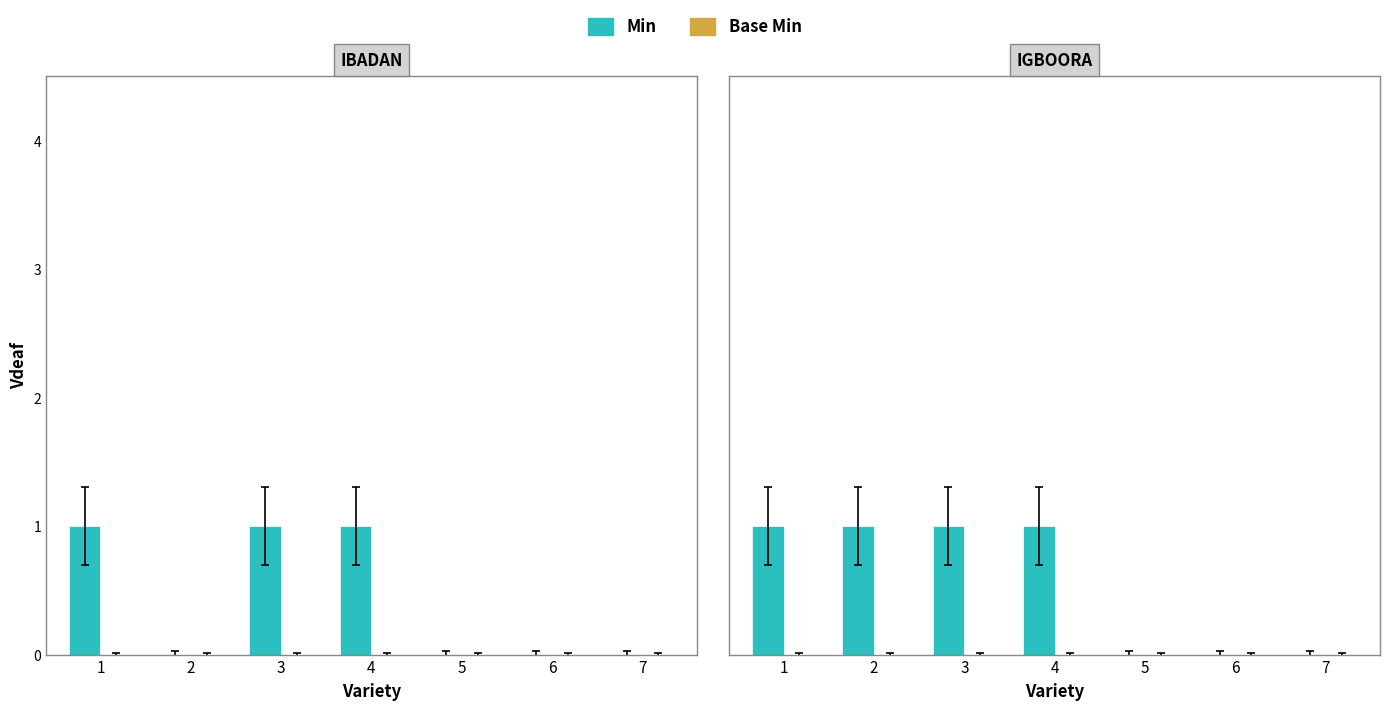

At which category is the sum across all series the highest?

1